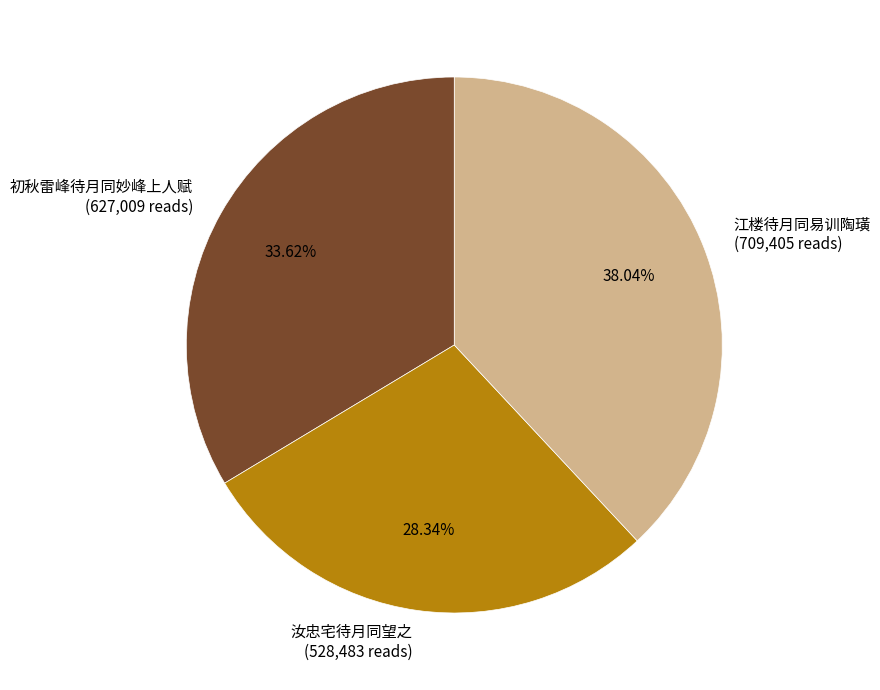

What percentage do 初秋雷峰待月同妙峰上人赋 and 汝忠宅待月同望之 together represent?

62.0%